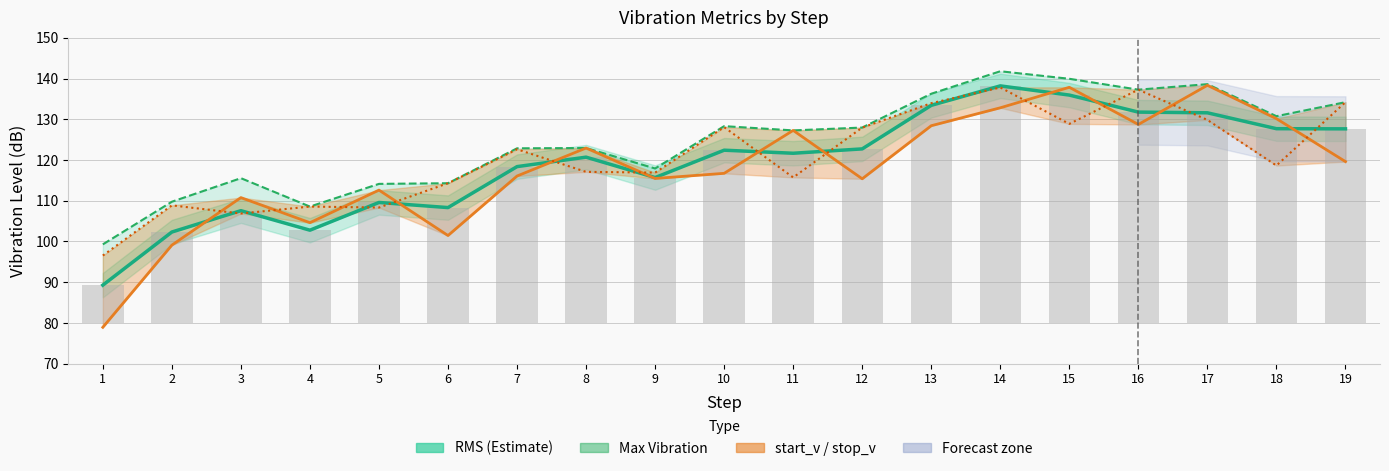

Reading left to right, extract all data points from this chart.

RMS: 89.3	102.3	107.6	102.8	109.6	108.3	118.4	120.7	115.7	122.4	121.7	122.7	133.4	138.2	135.9	131.8	131.6	127.7	127.7
Max Vibration: 99.3	109.8	115.5	108.6	114.1	114.3	122.9	122.9	117.9	128.3	127.3	128.0	136.3	141.8	139.9	137.3	138.6	130.8	134.2
start_v: 78.9	99.1	110.8	104.6	112.6	101.5	116.1	122.9	115.5	116.7	127.3	115.4	128.4	132.8	137.8	128.7	138.3	130.2	119.6
stop_v: 96.5	108.9	106.9	108.6	108.3	114.3	122.6	117.1	116.9	128.1	115.7	128.0	133.9	137.8	128.9	137.3	129.8	118.6	134.2